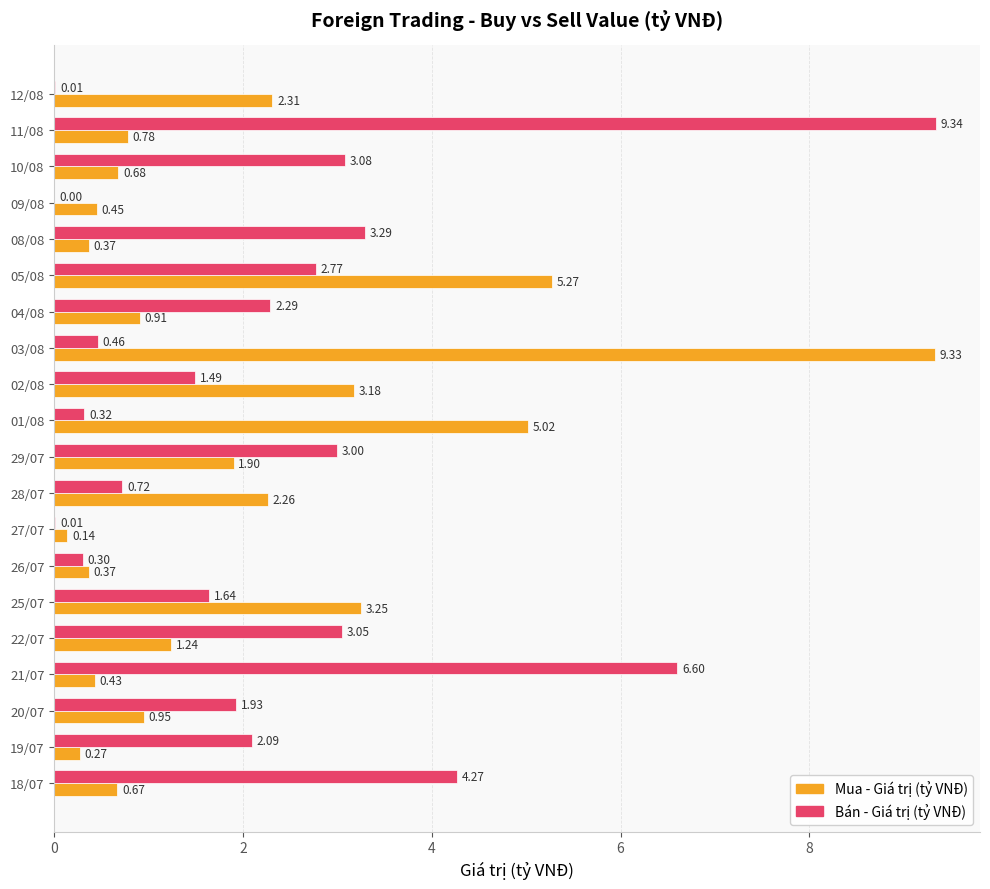

Is the value of Mua - Giá trị (tỷ VNĐ) at 02/08 greater than the value of Bán - Giá trị (tỷ VNĐ) at 22/07?

Yes